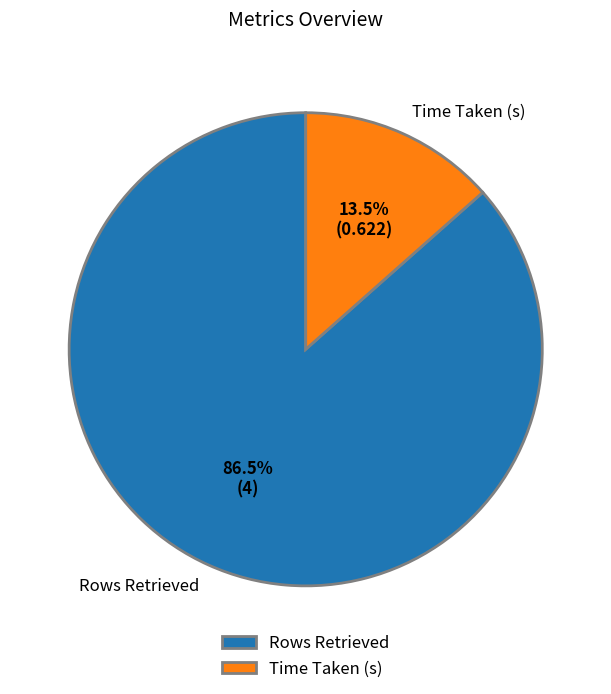

Does Time Taken (s) account for over 50% of the chart?

No